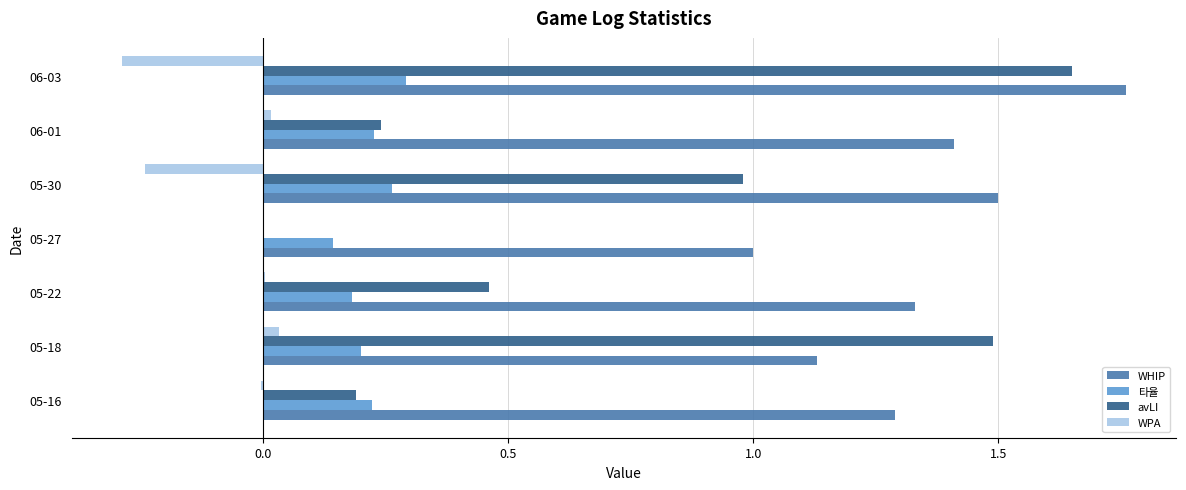

What is the sum of the WHIP values at 06-03 and 05-27?

2.8